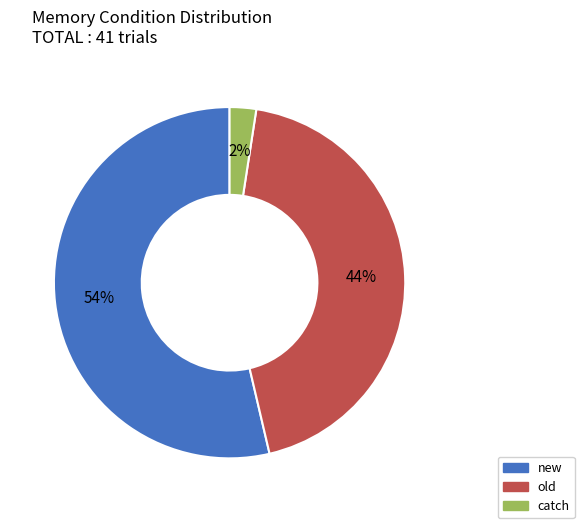

What is the largest slice in the pie chart?

new